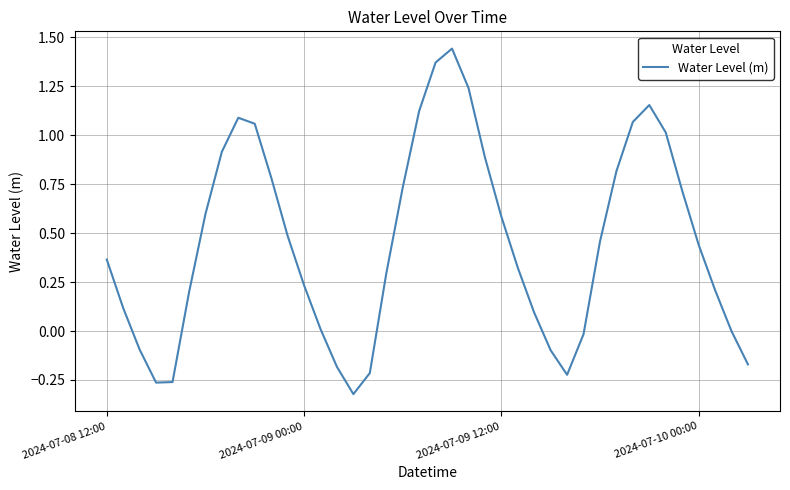

What is the difference between the maximum and minimum values?

1.8